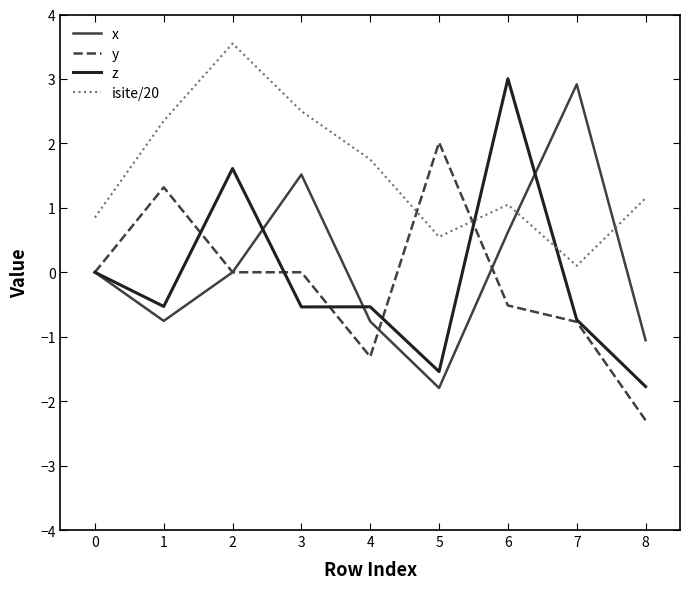

Between 6 and 8, which series saw the biggest shift?

z